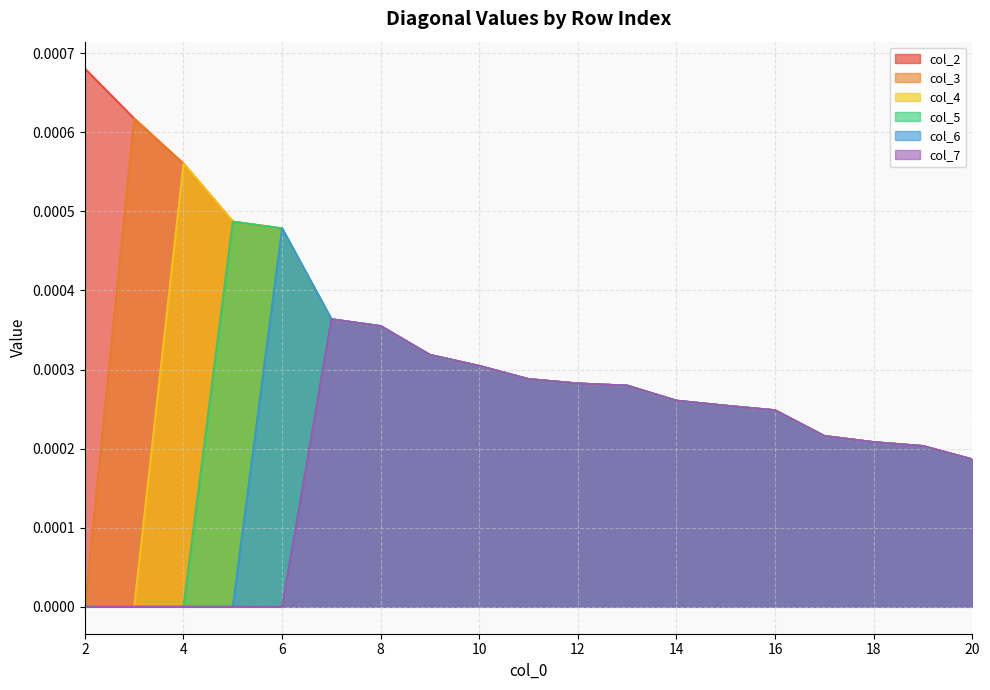

True or false: col_2 has more than 1 points higher than both neighbors.

False